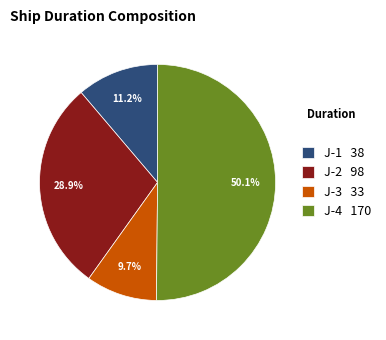

Rank the categories by value from highest to lowest.

J-4, J-2, J-1, J-3